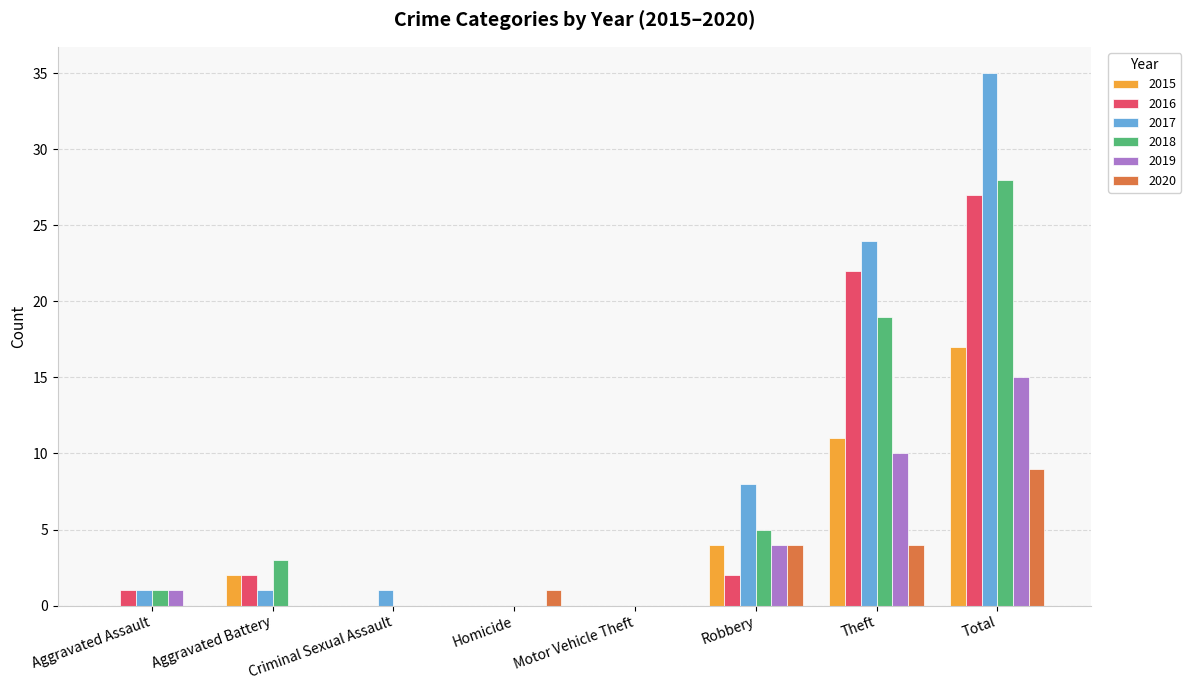

At which category is the sum across all series the highest?

Total